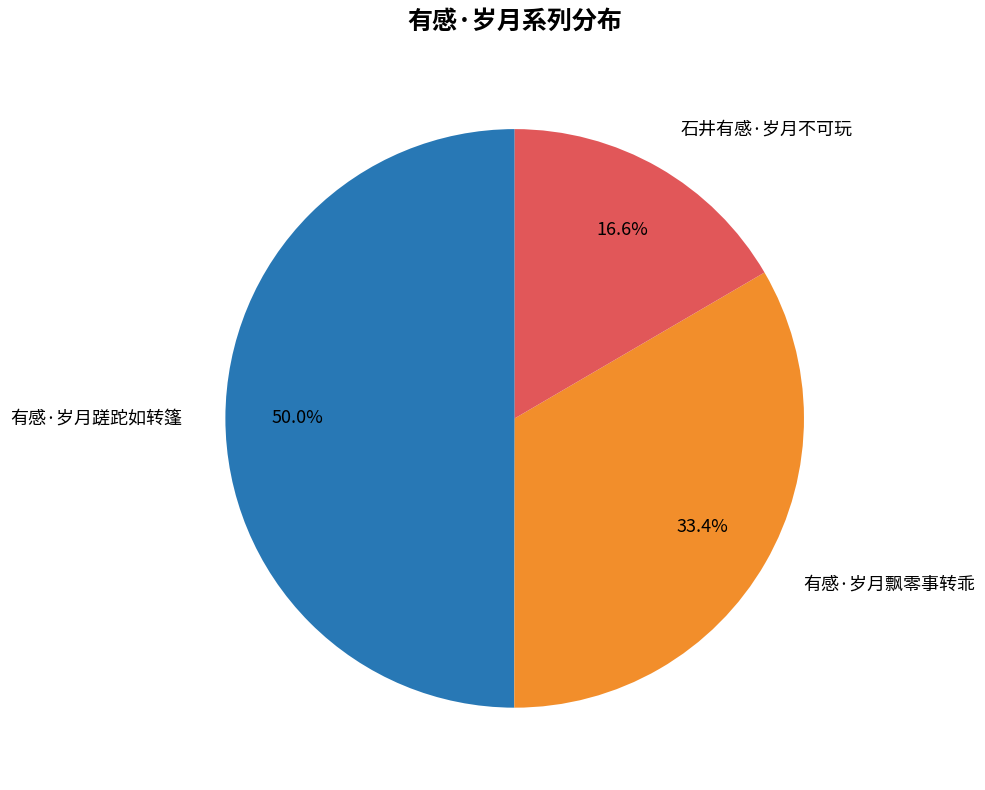

Is the sum of 有感·岁月蹉跎如转篷 and 有感·岁月飘零事转乖 greater than half?

Yes